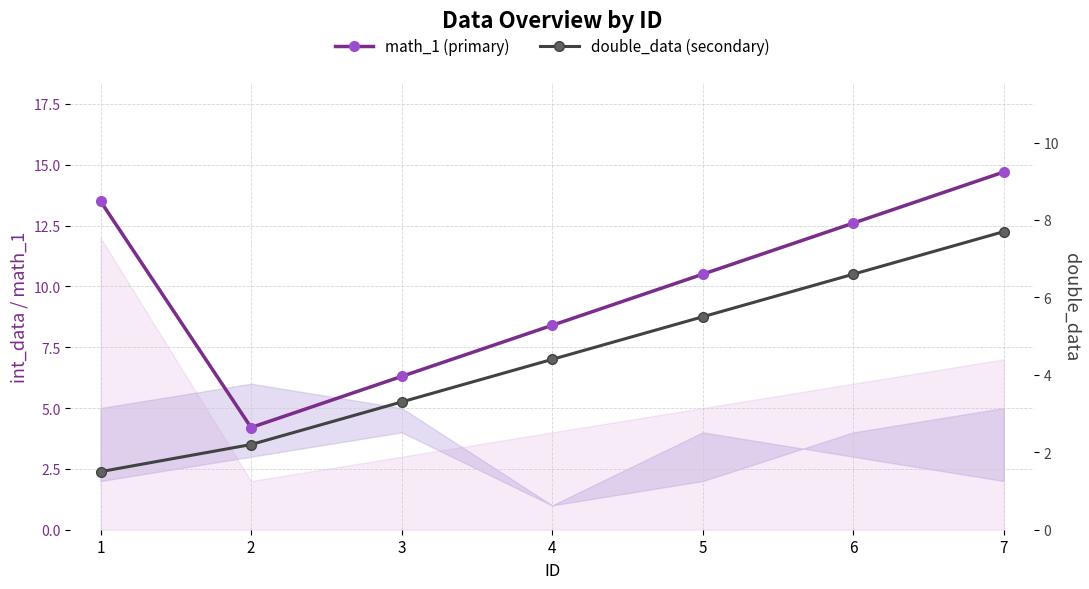

What is the average value of the math_1 series?

10.0